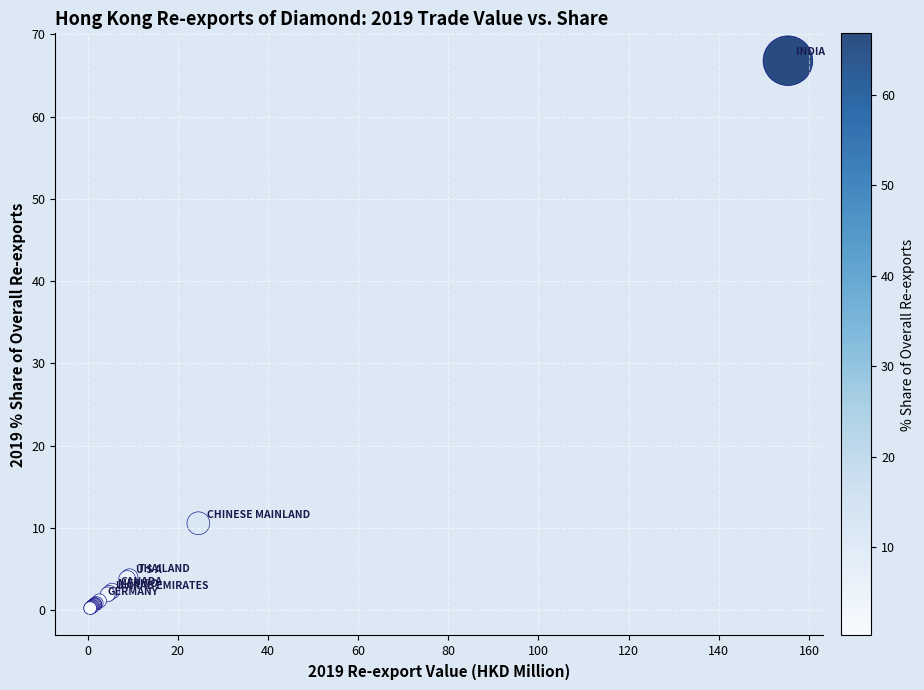

What Y value in the scatter plot is closest to 33?

10.6